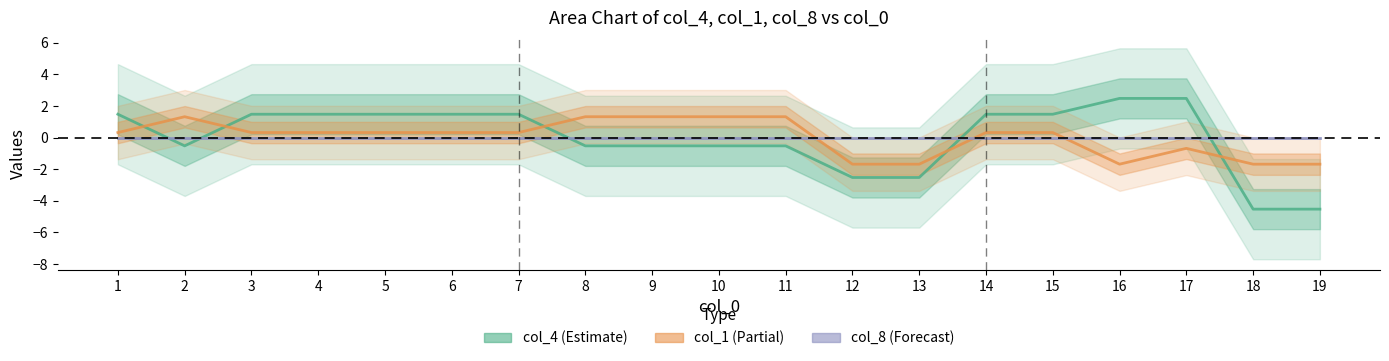

Does the chart have visible grid lines?

No